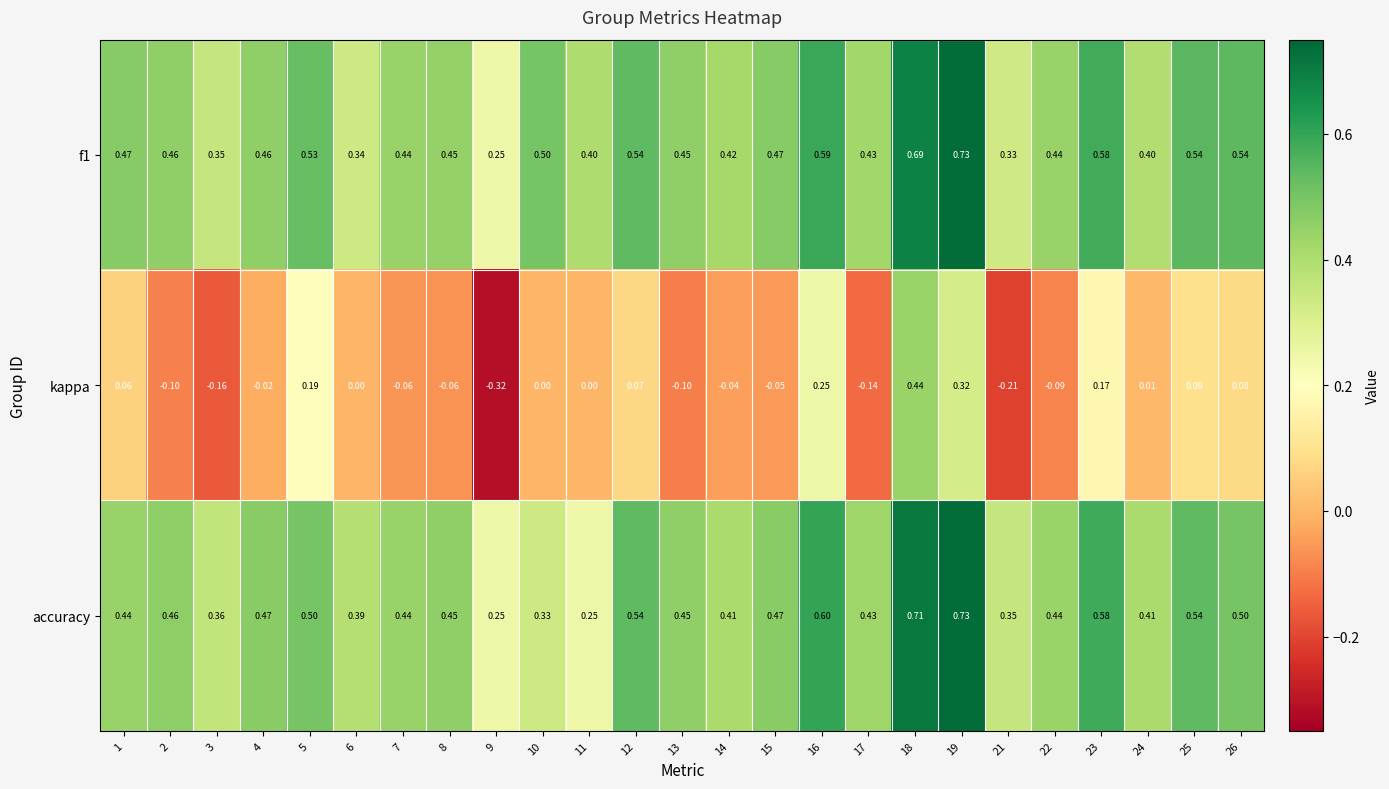

Is the value of kappa at 21 greater than the value of accuracy at 1?

No